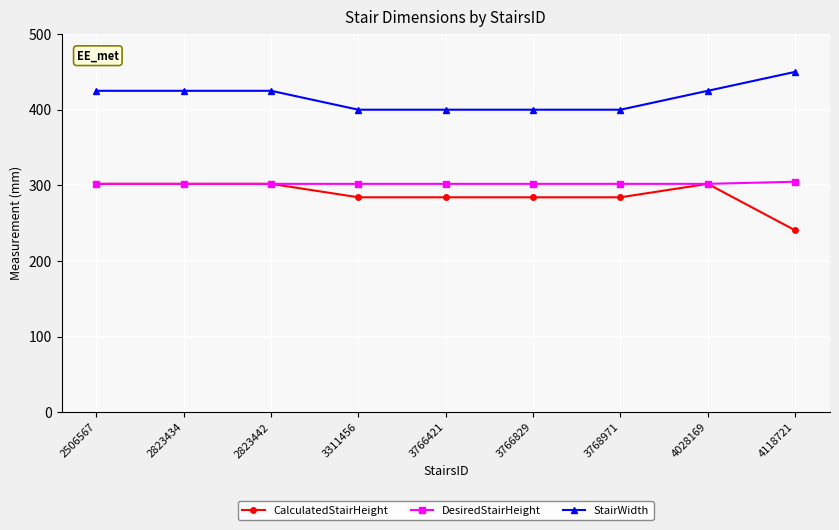

What is the sum of the DesiredStairHeight values at 3768971 and 4118721?

606.8